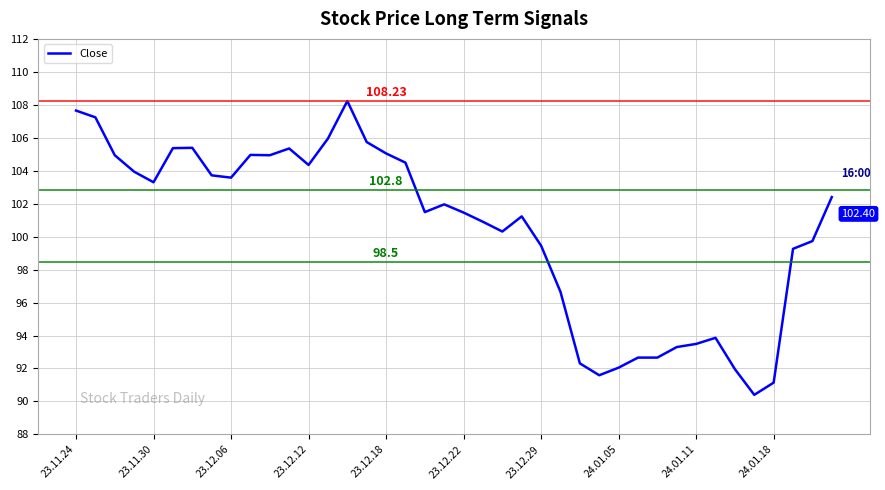

What is the average value?

100.4